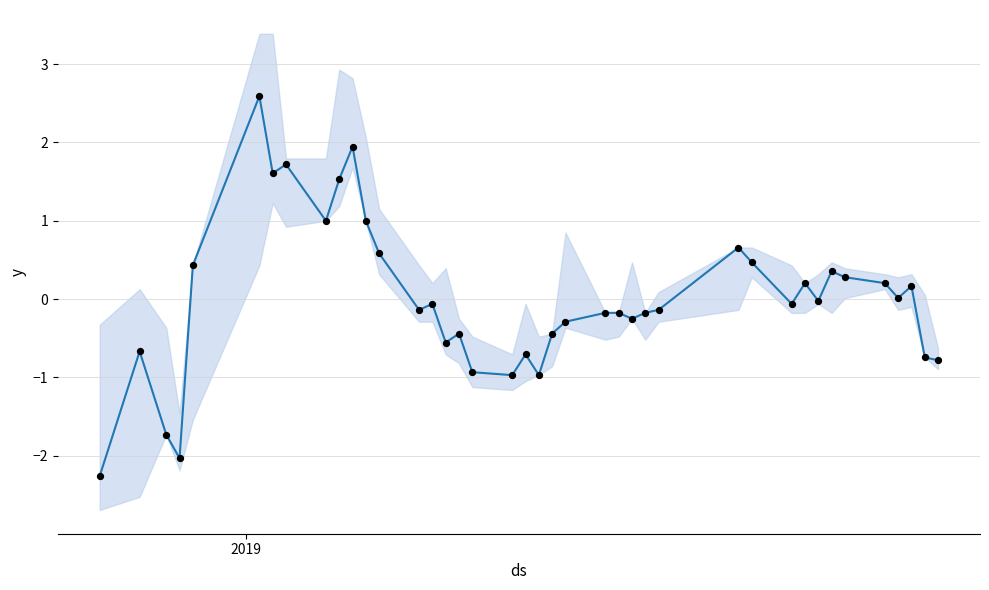

Is the value of Close at 28 greater than the value of Close Points at 1?

Yes